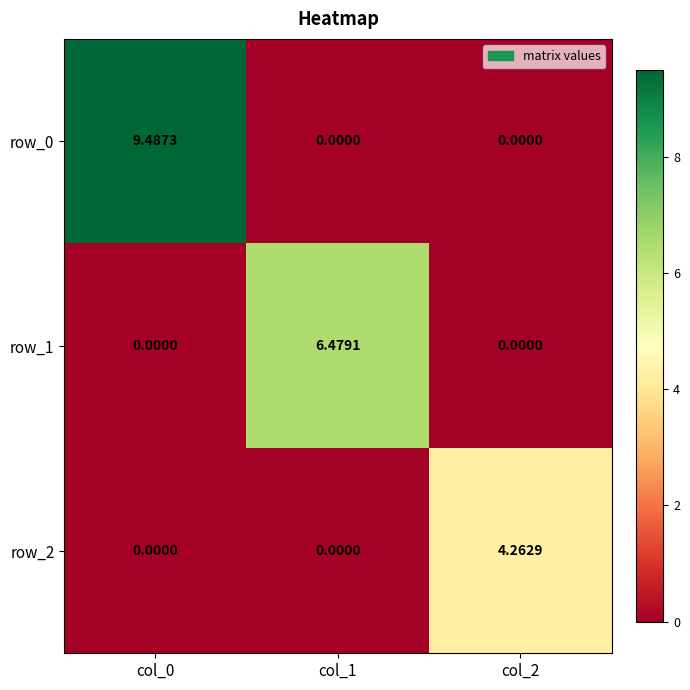

Which category has the lowest value across all series?

col_1